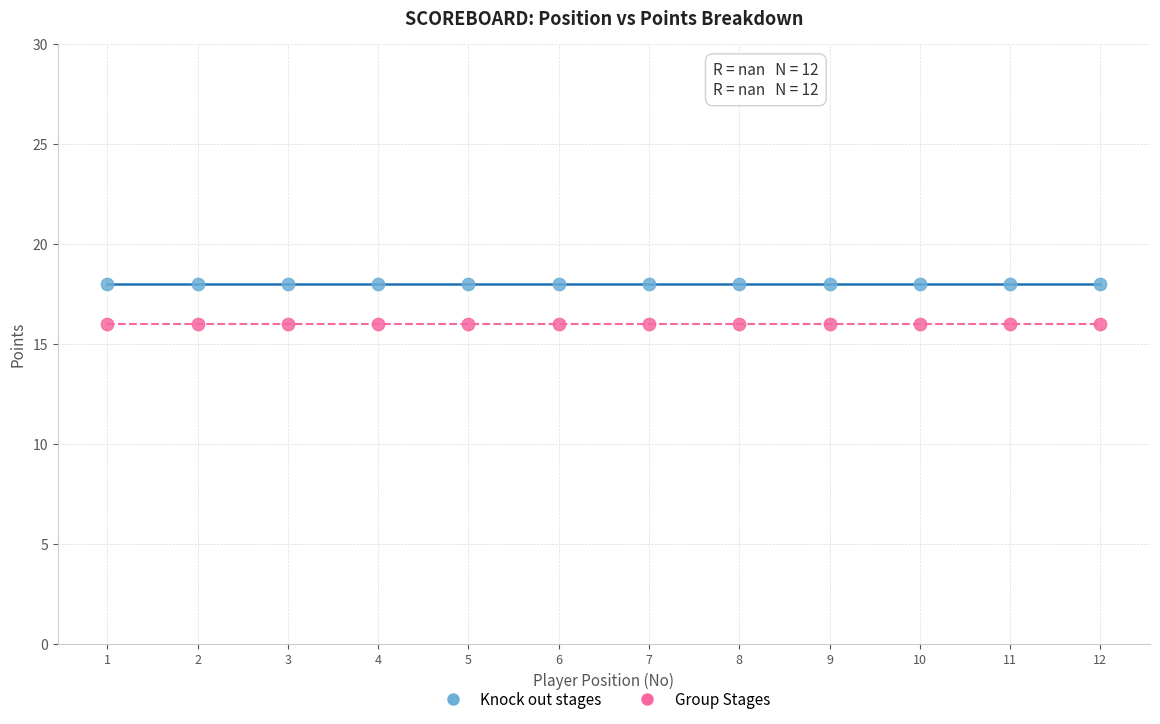

Which series contains the lowest Y value?

Group Stages